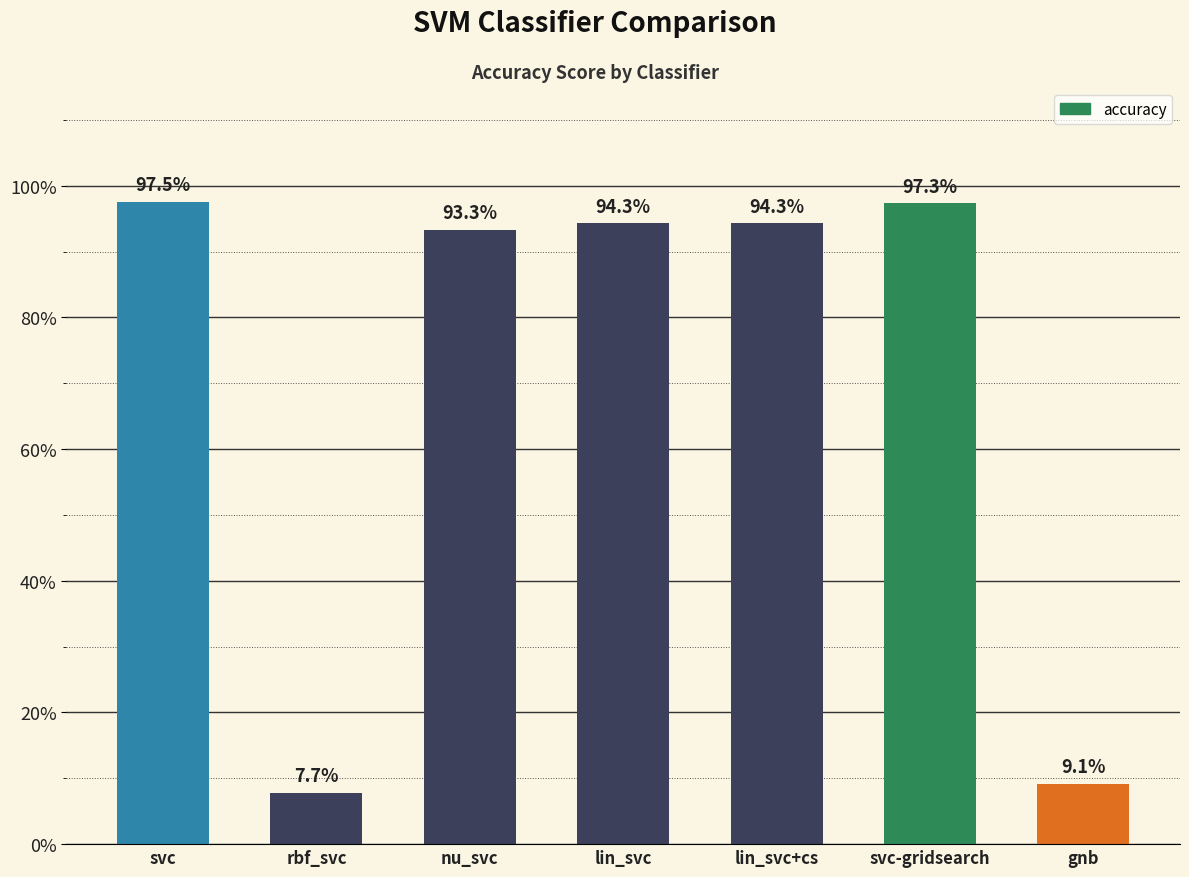

Reading left to right, transcribe all the data shown in this chart.

svc=1.0	rbf_svc=0.1	nu_svc=0.9	lin_svc=0.9	lin_svc+cs=0.9	svc-gridsearch=1.0	gnb=0.1